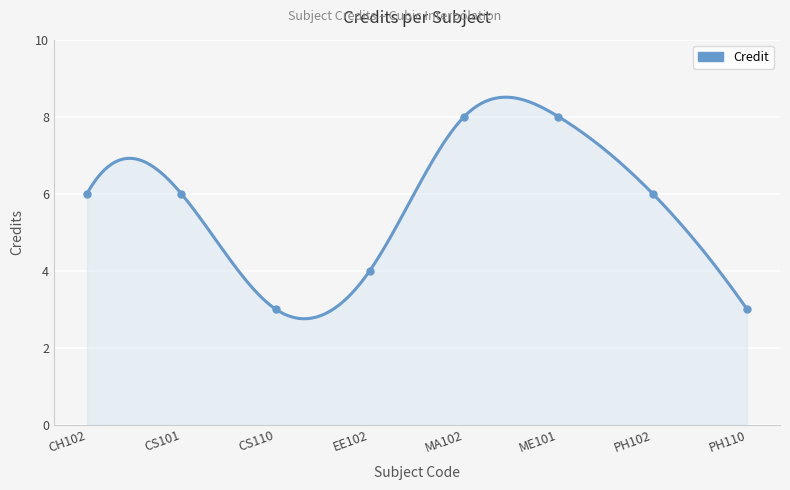

What is the ratio of the value at EE102 to the value at ME101?

0.5